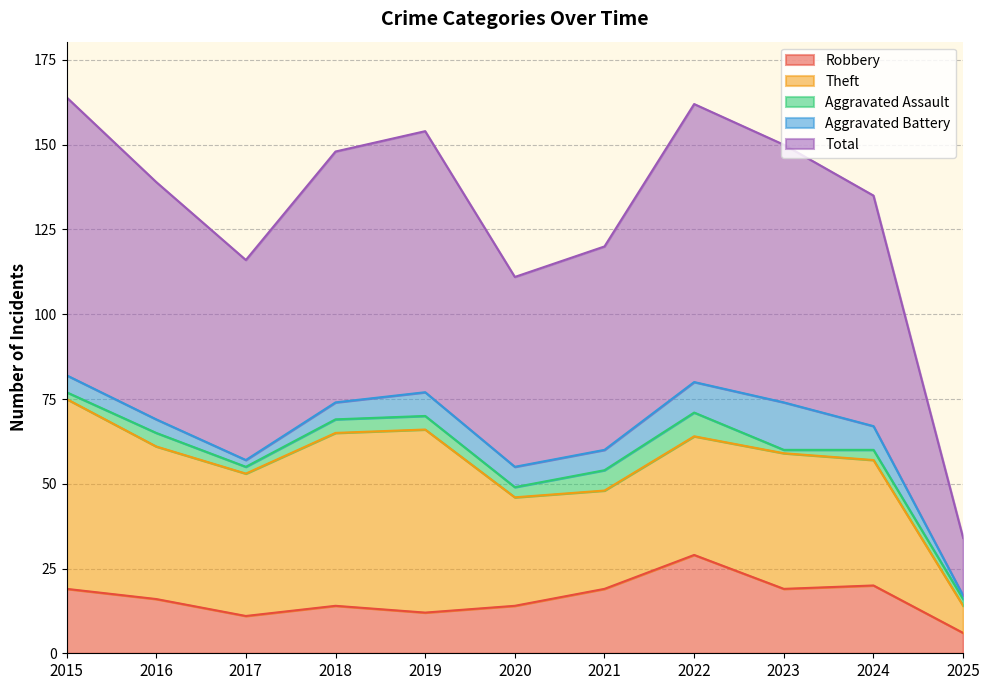

Is the value of Aggravated Battery at 2021 greater than the value of Theft at 2025?

No